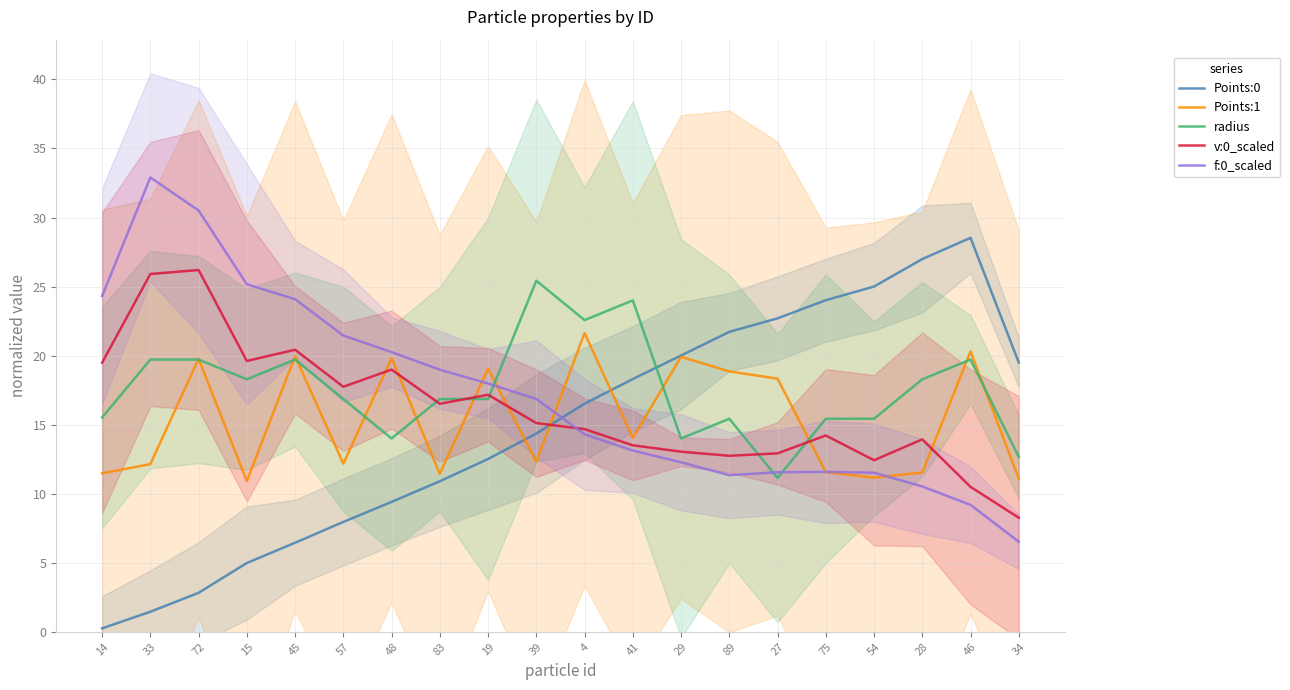

What is the difference between the highest and lowest values at 48?

10.8